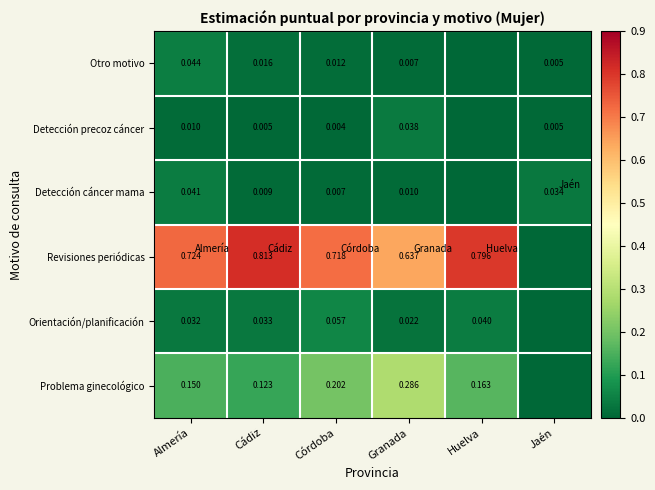

What is the spread (max minus min) of values at Granada?

0.6